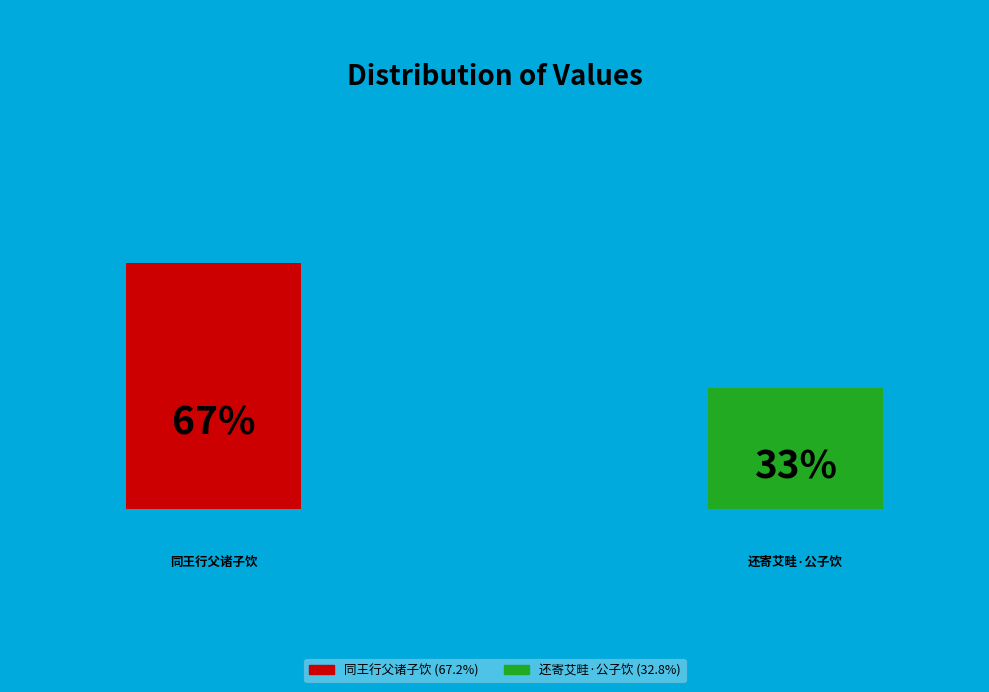

To the nearest percent, what is the difference between the largest and smallest slice percentages?

34%